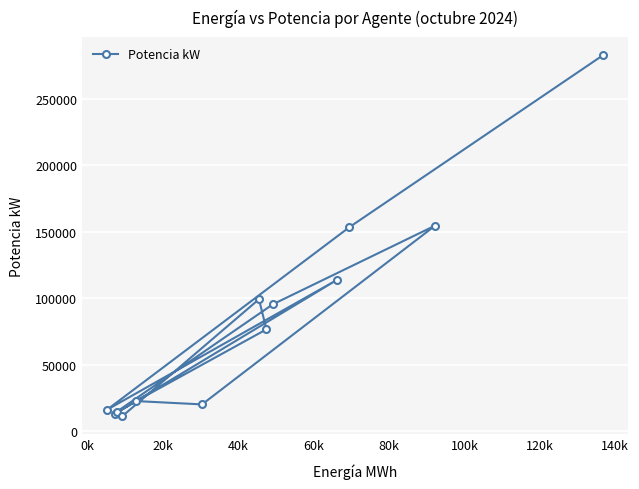

What is the greatest value displayed?

282980